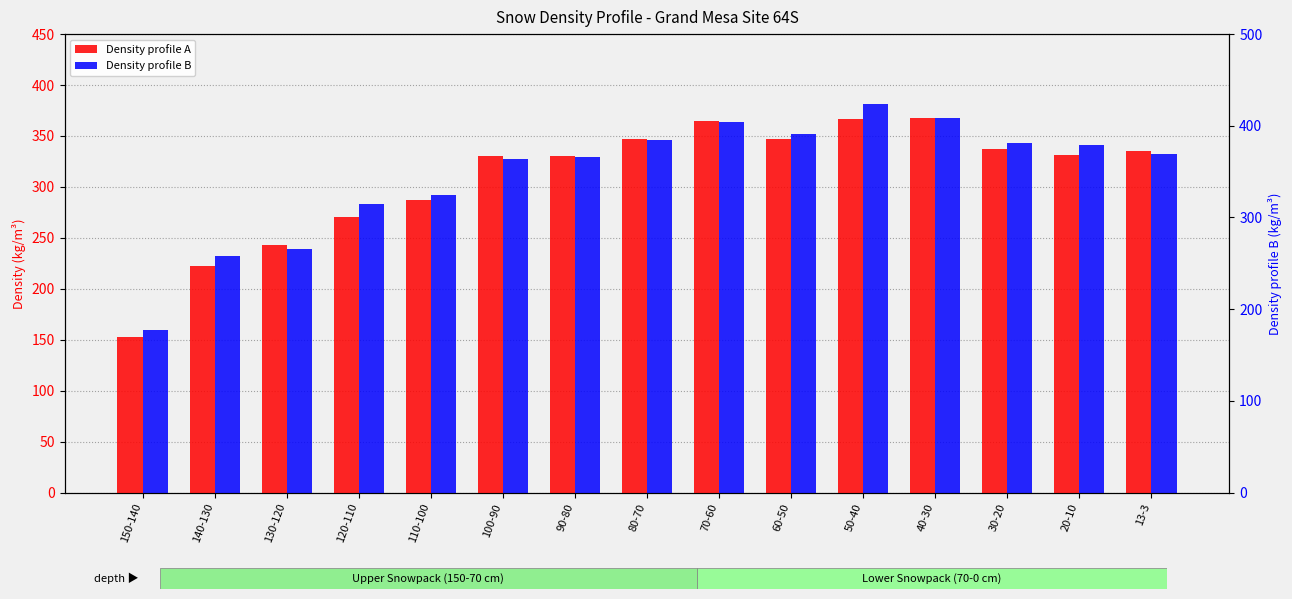

What is the maximum value for Density profile A?

368